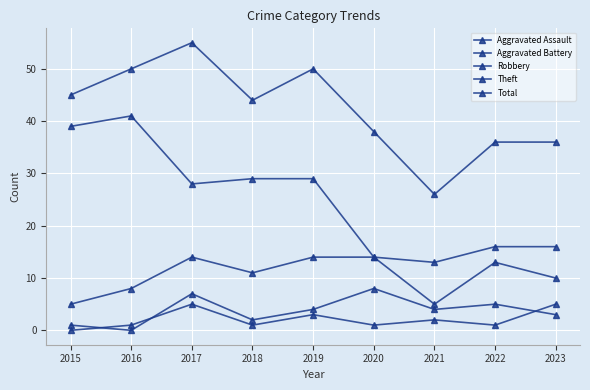

Which label corresponds to the largest value in the chart?

2017